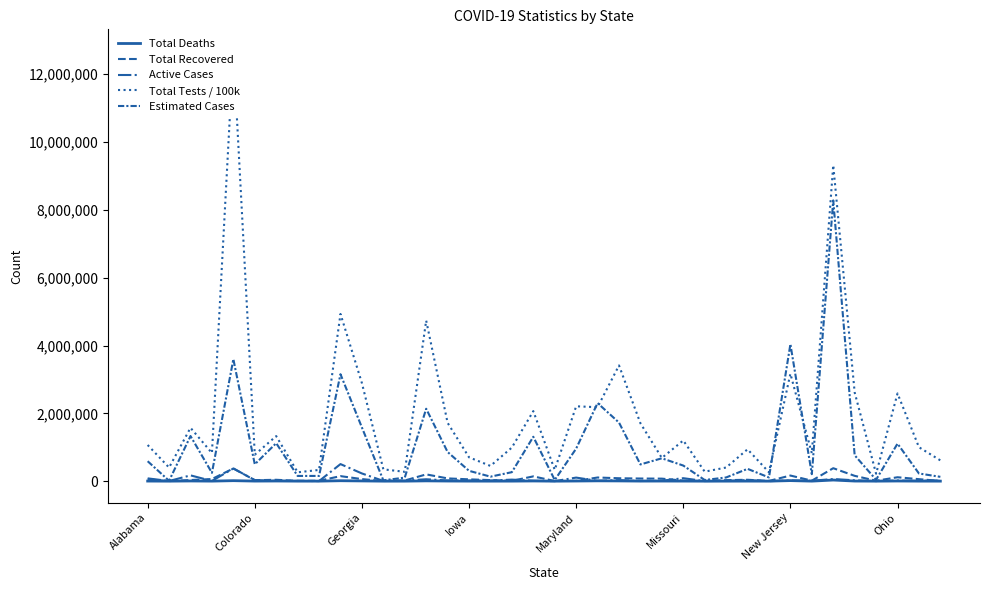

What is the maximum value for Total Deaths?

33116